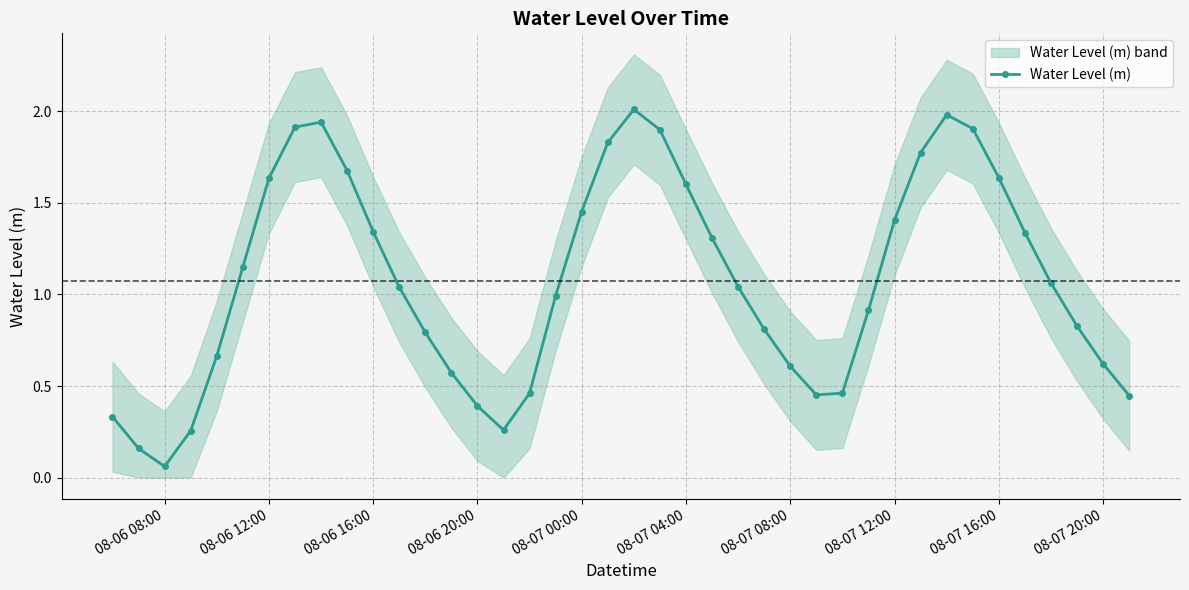

What is the maximum value for Water Level (m)?

2.0